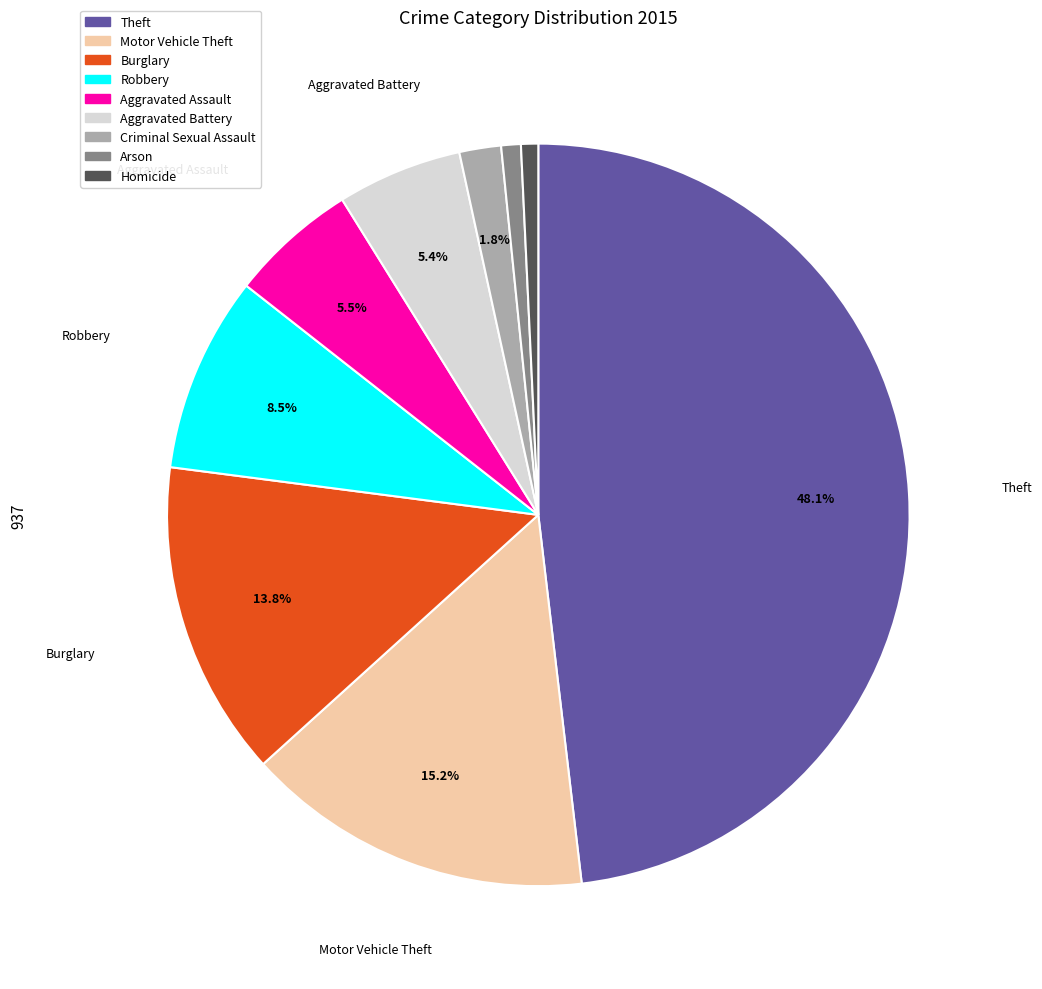

What percentage do Aggravated Assault and Motor Vehicle Theft together represent?

20.7%